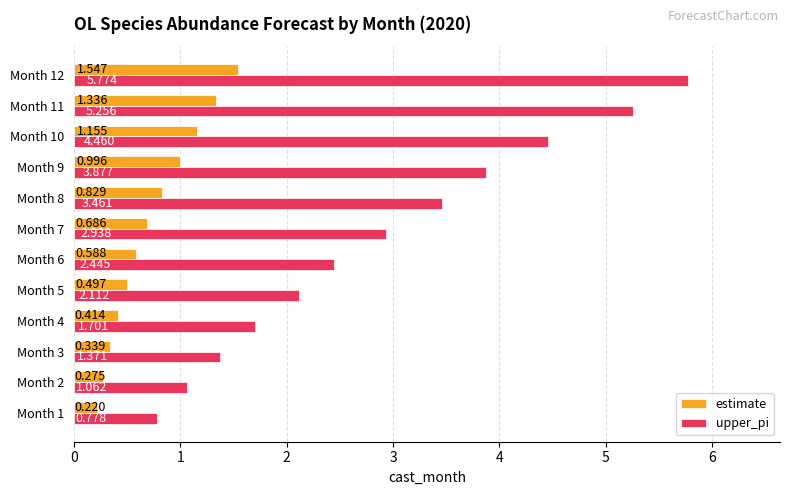

Which series has the largest range (max minus min)?

upper_pi